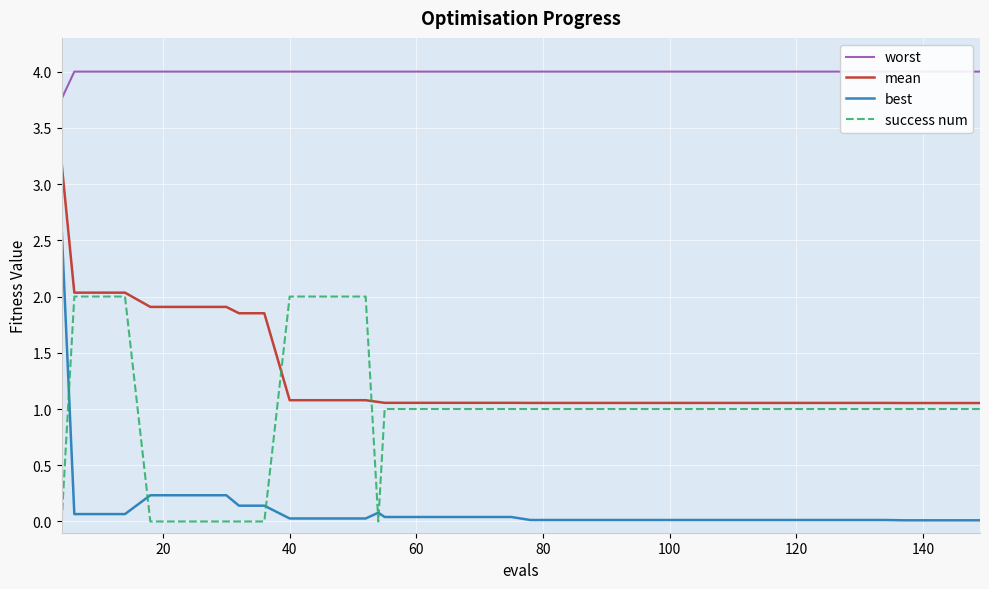

Reading left to right, list all the values displayed in this chart.

worst: 3.8	4.0	4.0	4.0	4.0	4.0	4.0	4.0	4.0	4.0	4.0	4.0	4.0	4.0	4.0	4.0	4.0	4.0	4.0	4.0	4.0	4.0	4.0	4.0	4.0	4.0	4.0	4.0	4.0	4.0	4.0	4.0	4.0	4.0	4.0	4.0	4.0	4.0	4.0	4.0
mean: 3.2	2.0	2.0	2.0	1.9	1.9	1.9	1.9	1.9	1.9	1.1	1.1	1.1	1.1	1.1	1.1	1.1	1.1	1.1	1.1	1.1	1.1	1.1	1.1	1.1	1.1	1.1	1.1	1.1	1.1	1.1	1.1	1.1	1.1	1.1	1.1	1.1	1.1	1.1	1.1
best: 2.6	0.1	0.1	0.1	0.2	0.2	0.2	0.2	0.1	0.1	0.0	0.0	0.0	0.0	0.1	0.0	0.0	0.0	0.0	0.0	0.0	0.0	0.0	0.0	0.0	0.0	0.0	0.0	0.0	0.0	0.0	0.0	0.0	0.0	0.0	0.0	0.0	0.0	0.0	0.0
success num: 0.0	2.0	2.0	2.0	0.0	0.0	0.0	0.0	0.0	0.0	2.0	2.0	2.0	2.0	0.0	1.0	1.0	1.0	1.0	1.0	1.0	1.0	1.0	1.0	1.0	1.0	1.0	1.0	1.0	1.0	1.0	1.0	1.0	1.0	1.0	1.0	1.0	1.0	1.0	1.0